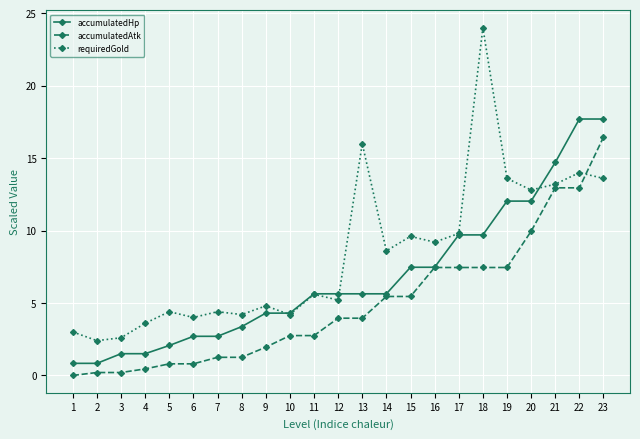

At how many categories does at least one series exceed 17?

3